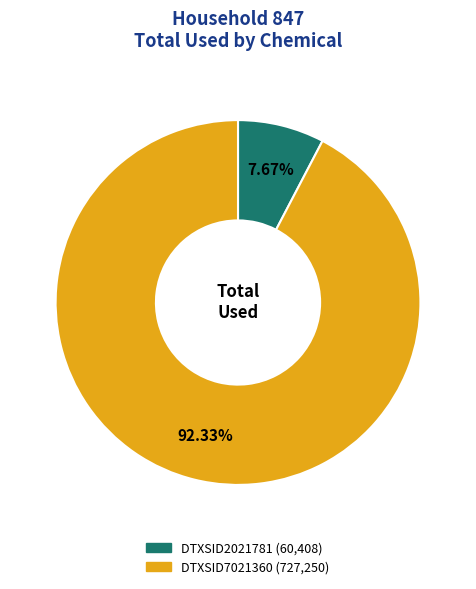

What percentage is the DTXSID2021781 slice, to the nearest percent?

8%